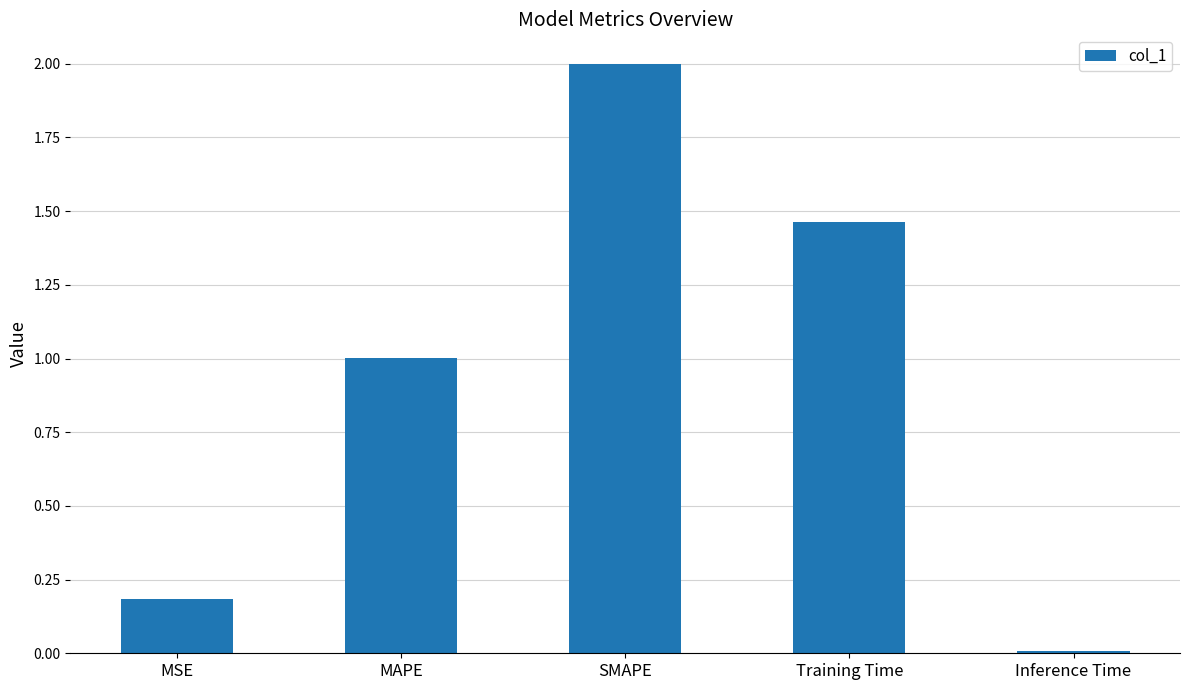

What is the label of the 1st bar from the left?

MSE